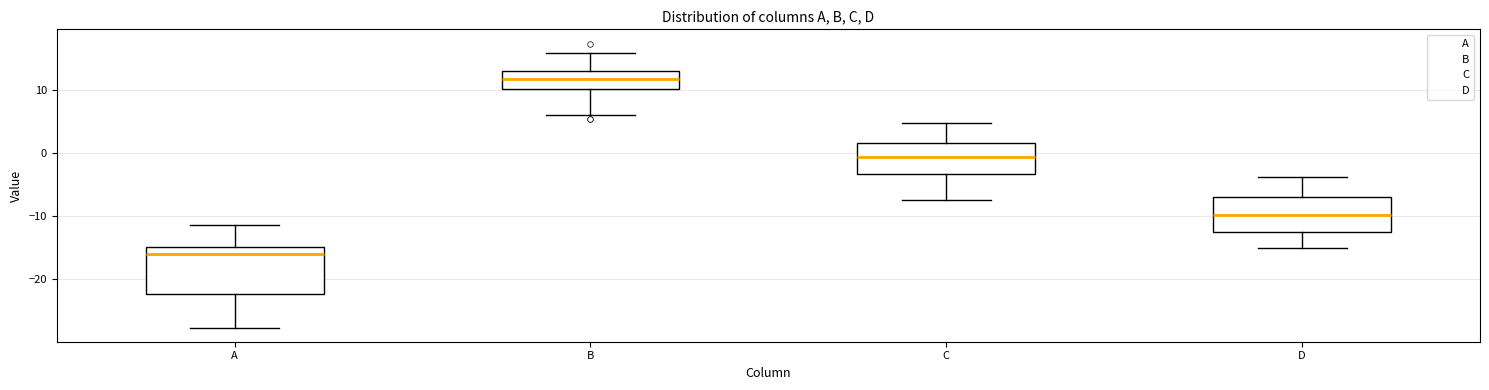

Where does the median line of the box for B sit on the y-axis? The values are not printed on the chart, so give them approximately, as read against the axis.

12